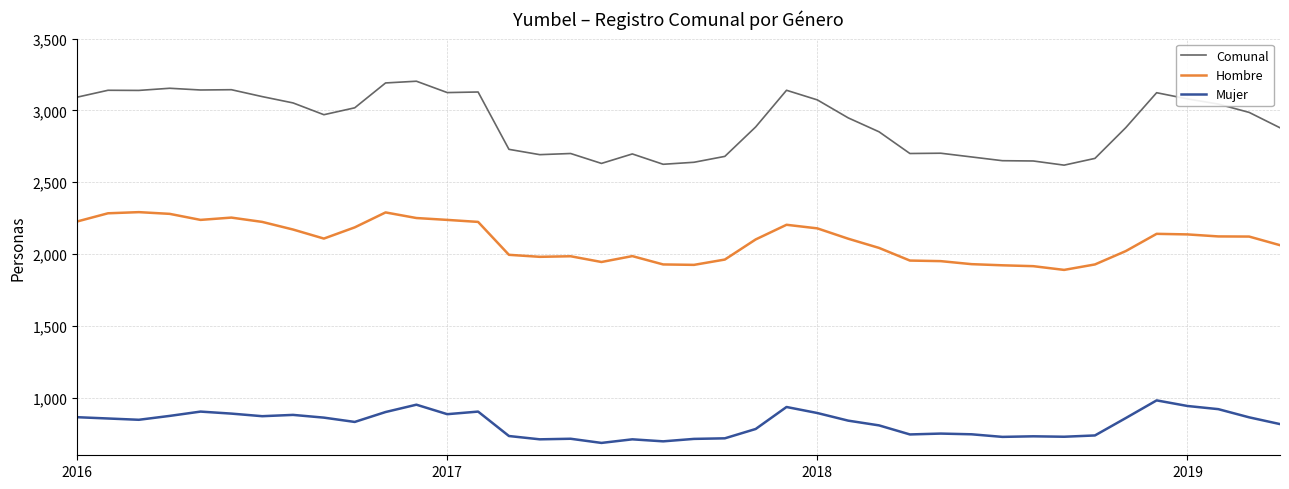

Which series has the largest total across all categories?

Comunal